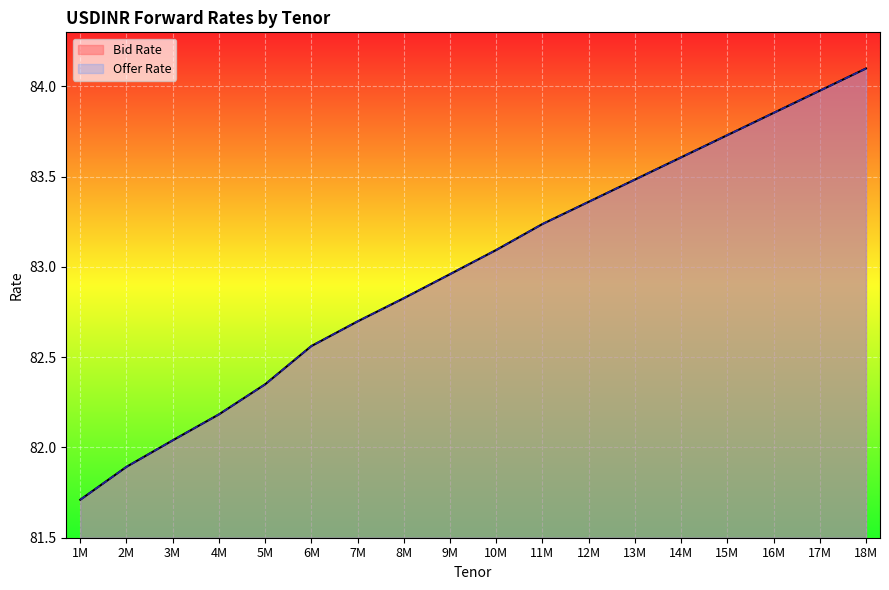

How many series are shown in this chart?

2